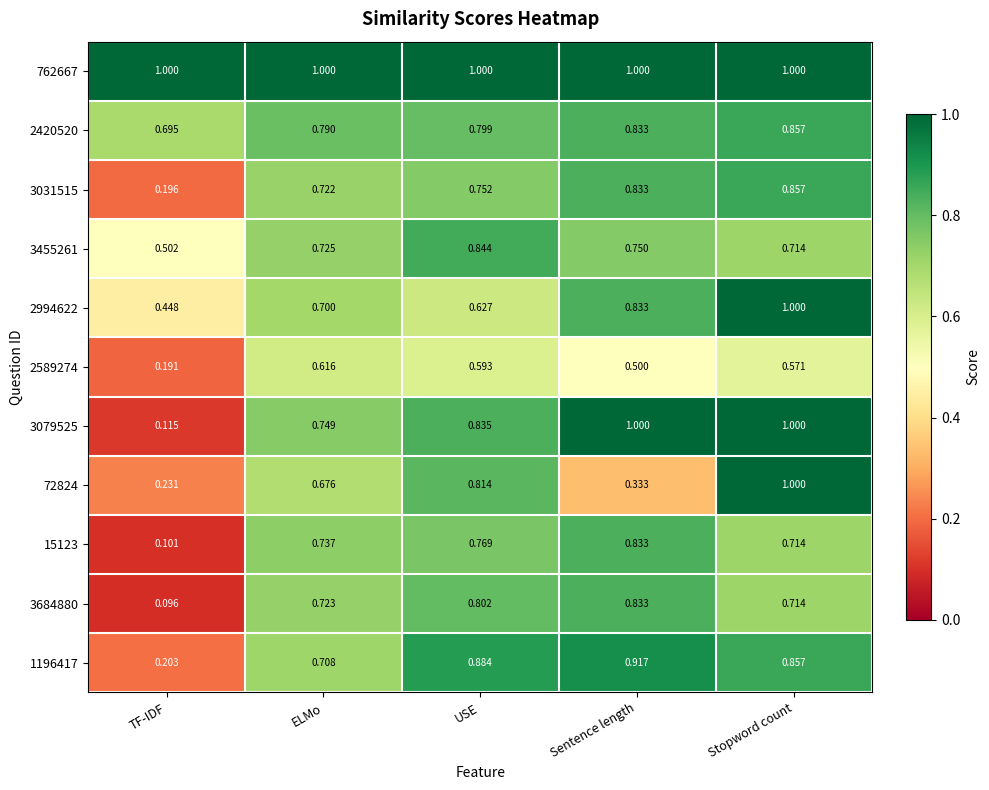

What is the difference between the highest and lowest values at Sentence length?

0.7